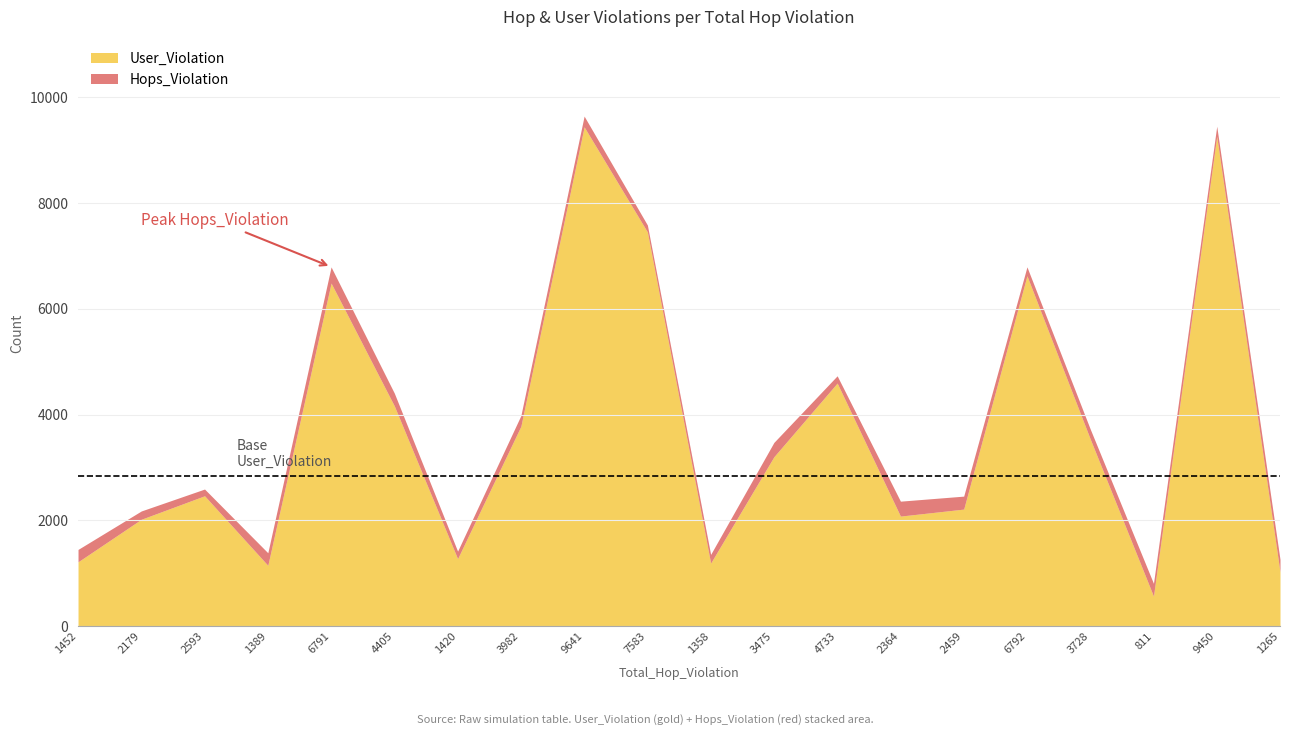

True or false: User_Violation and Hops_Violation cross at least once.

False